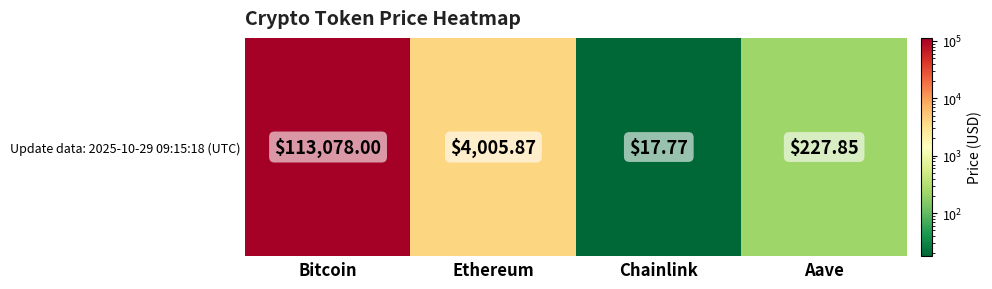

What is the average value?

29332.4